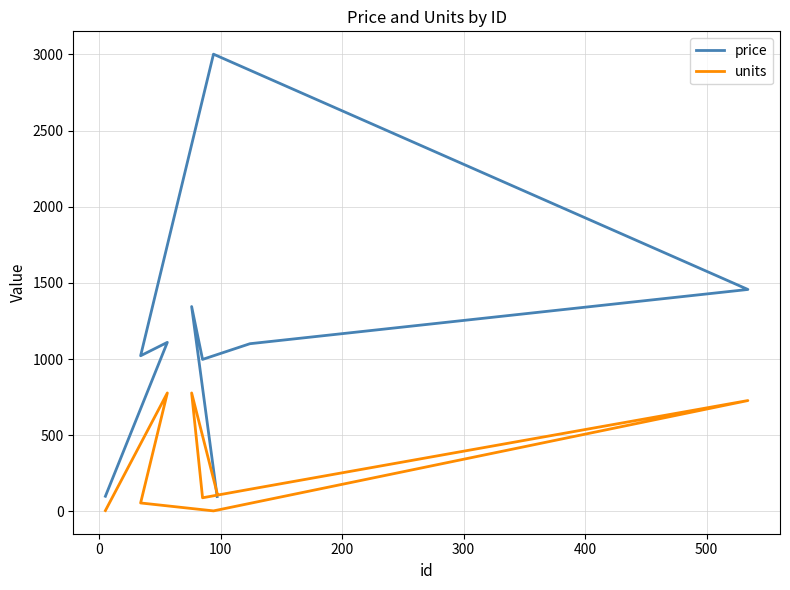

What are all the series names shown in the legend?

price, units